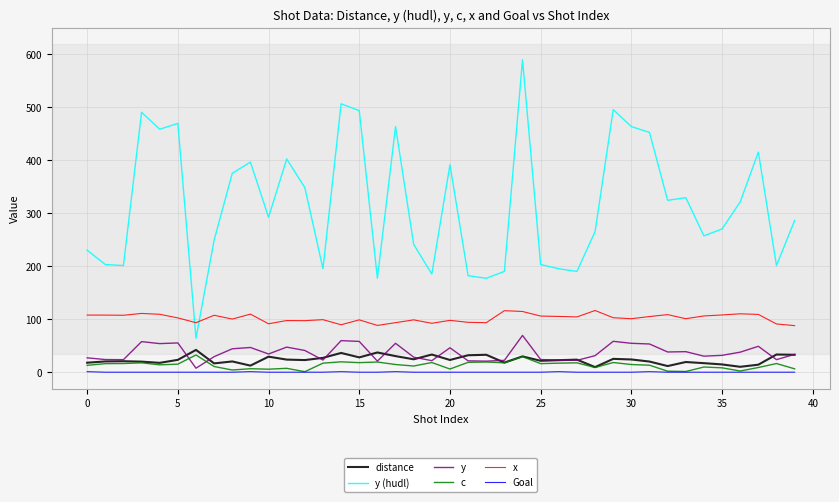

Which series has the widest spread of values?

y (hudl)